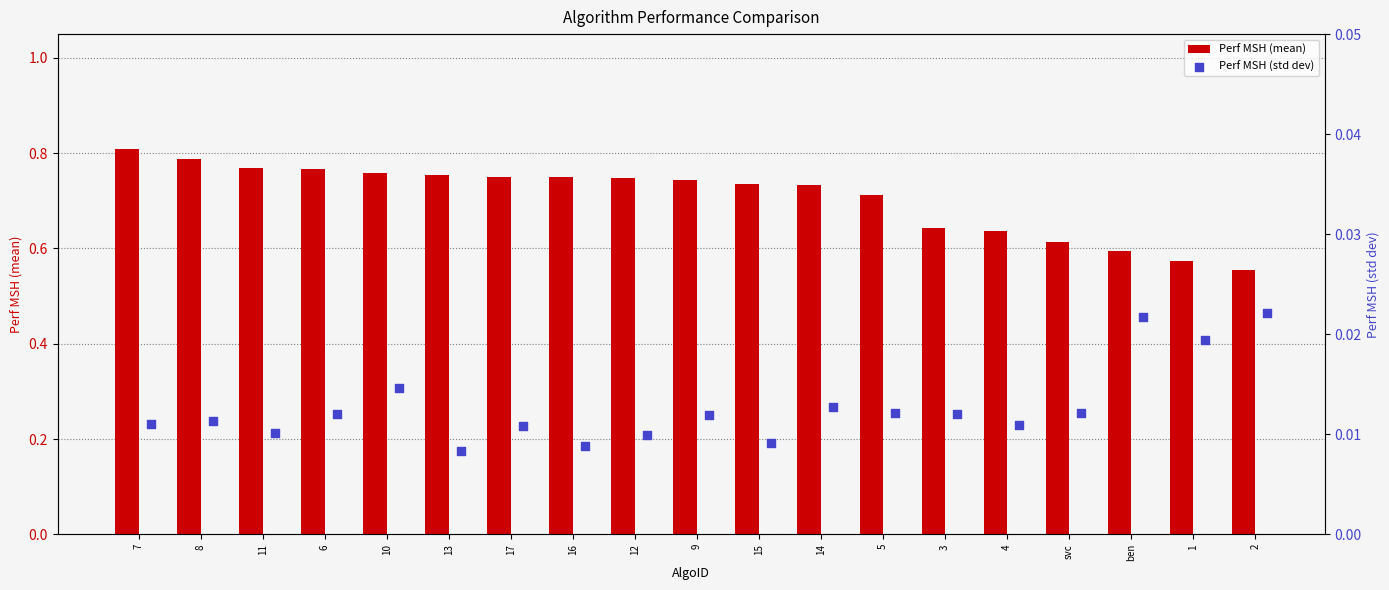

How many Perf MSH (mean) values are between 0 and 1?

19